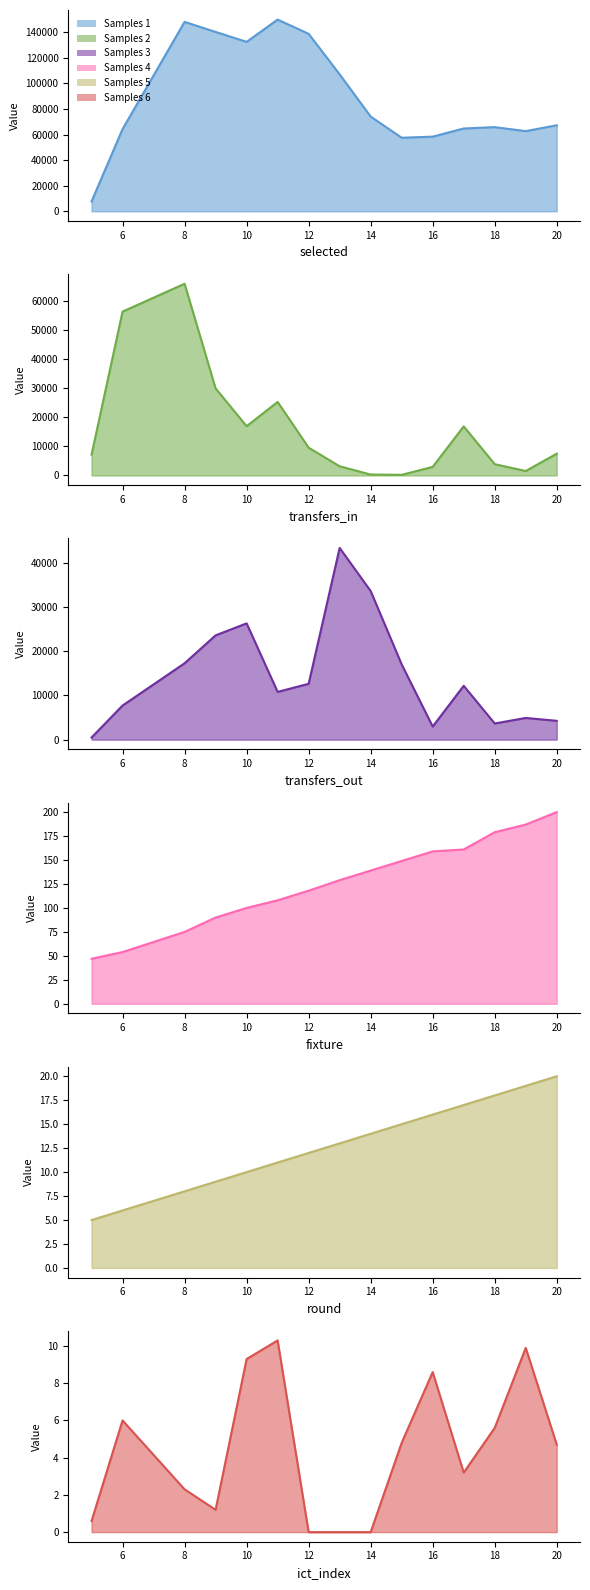

Which series has the largest total across all categories?

selected line